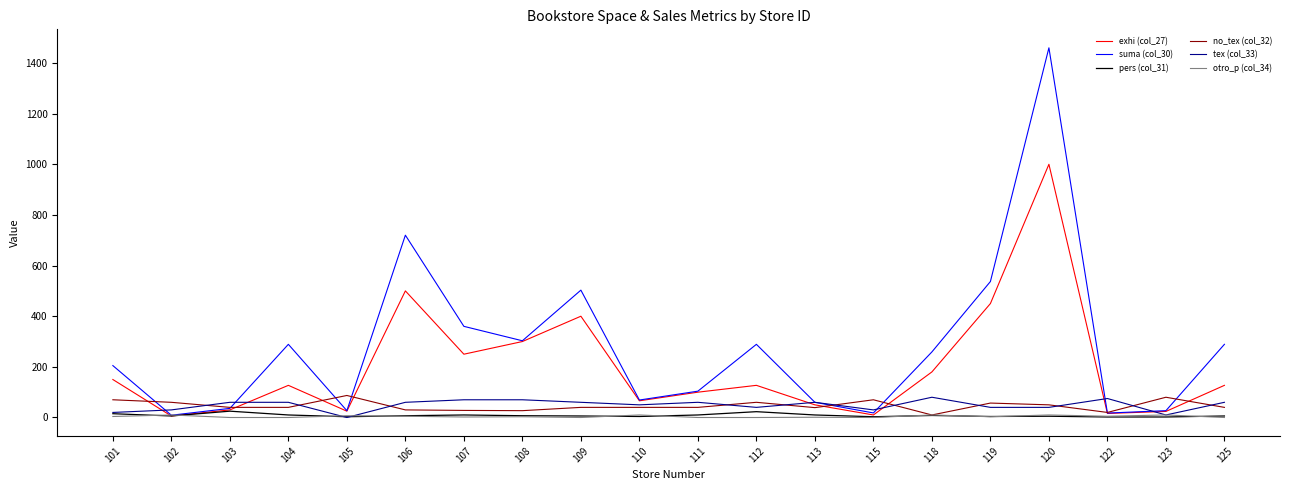

What is the greatest value displayed?

1460.0